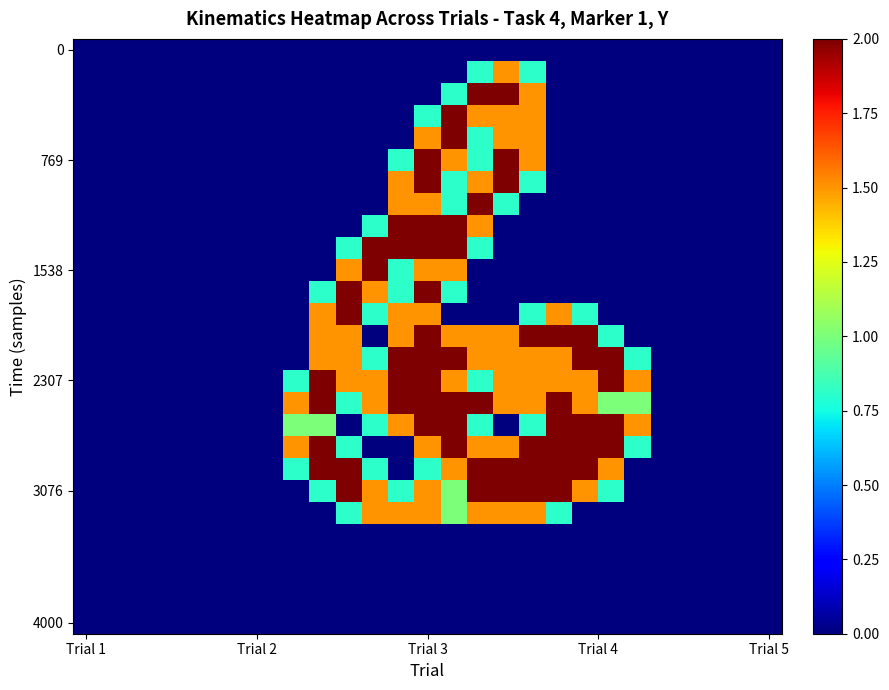

How many series are shown in this chart?

27